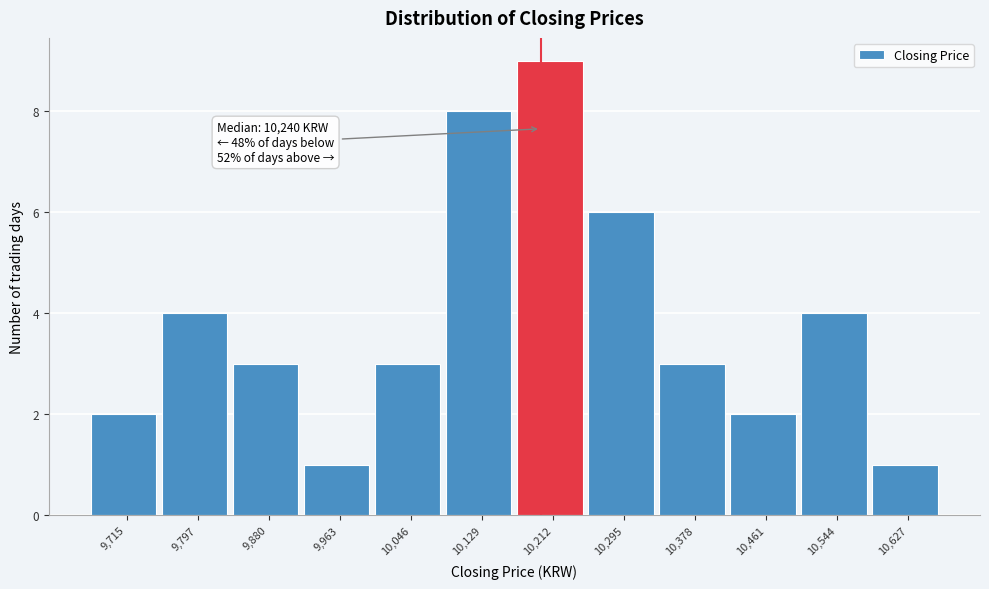

Reading left to right, transcribe all the data shown in this chart.

9,715=2	9,797=4	9,880=3	9,963=1	10,046=3	10,129=8	10,212=9	10,295=6	10,378=3	10,461=2	10,544=4	10,627=1